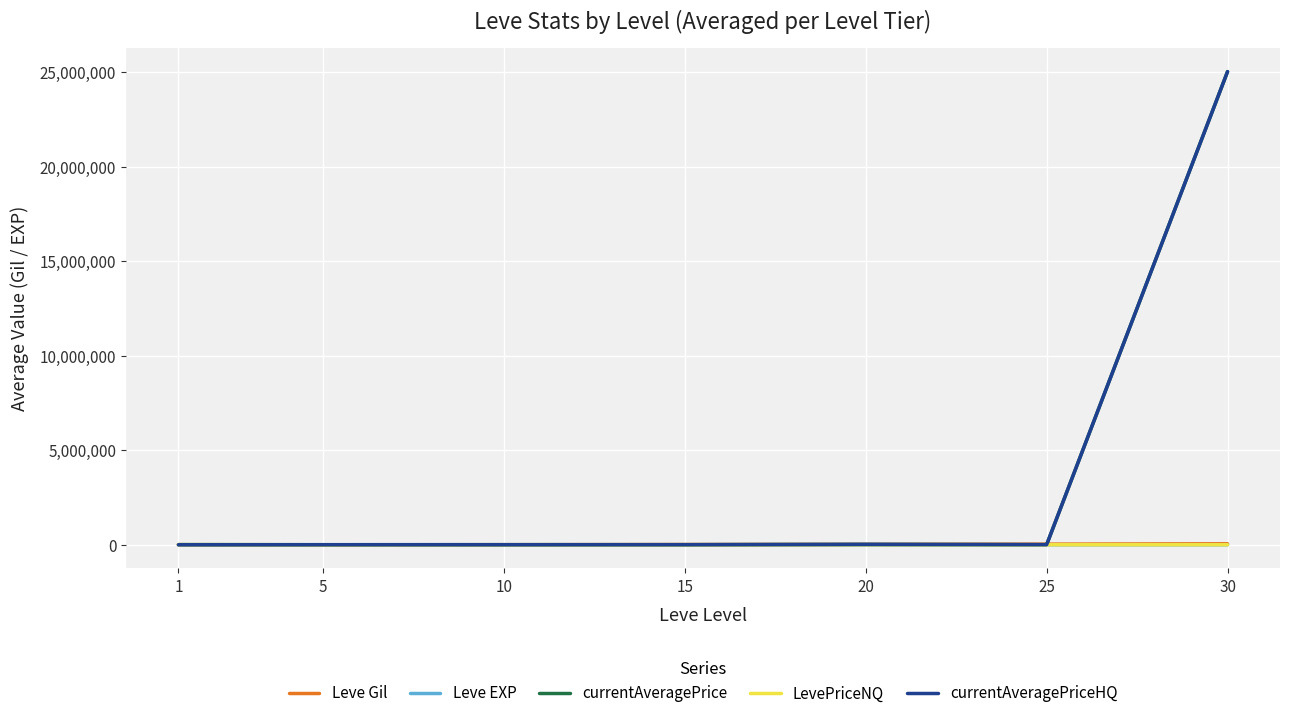

How many categories are shown in the chart?

7